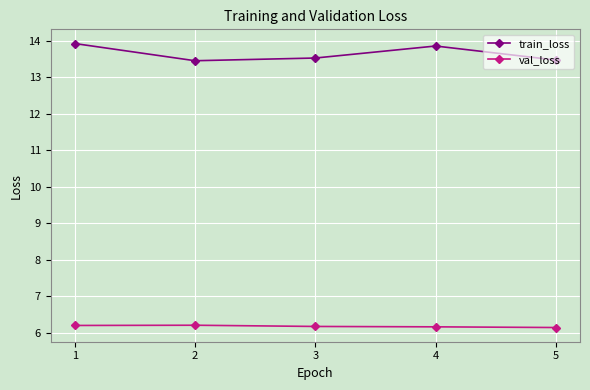

Which series has the largest total across all categories?

train_loss